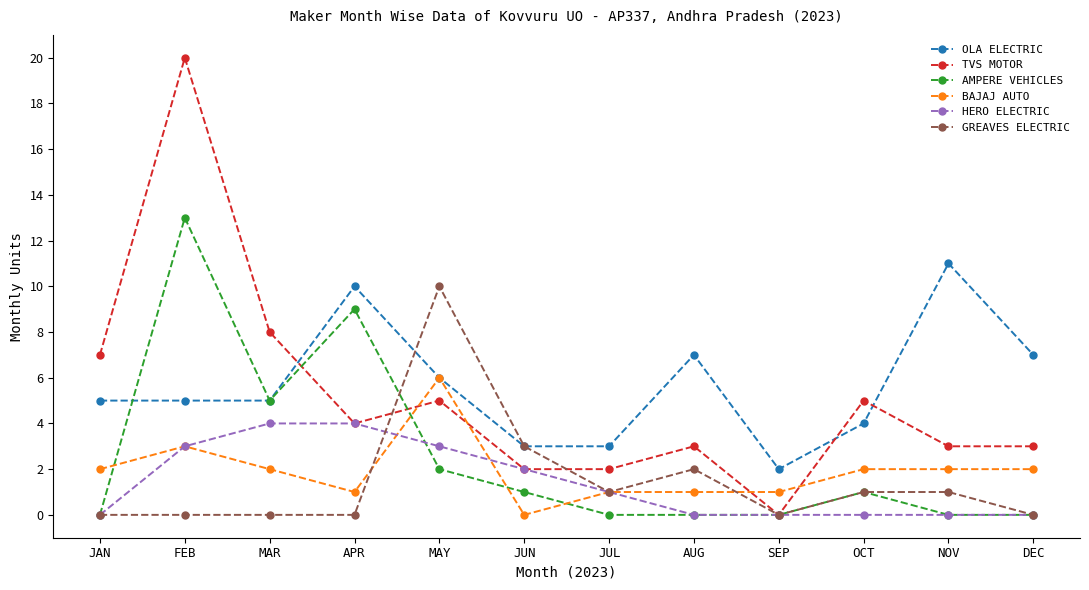

What is the difference between the highest and lowest values at JAN?

7